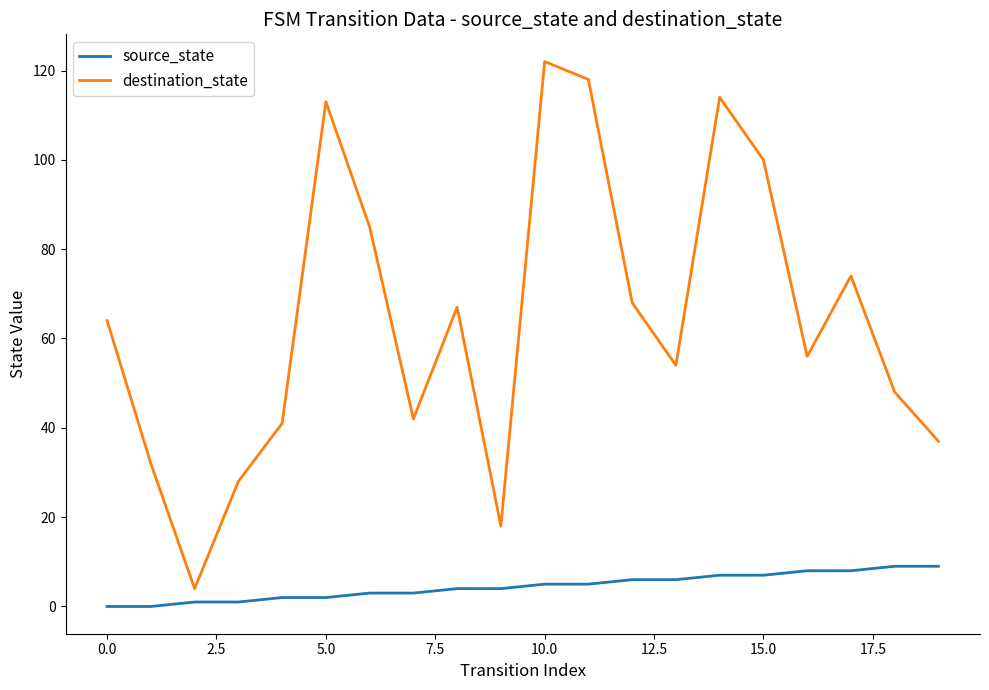

What are all the series names shown in the legend?

source_state, destination_state